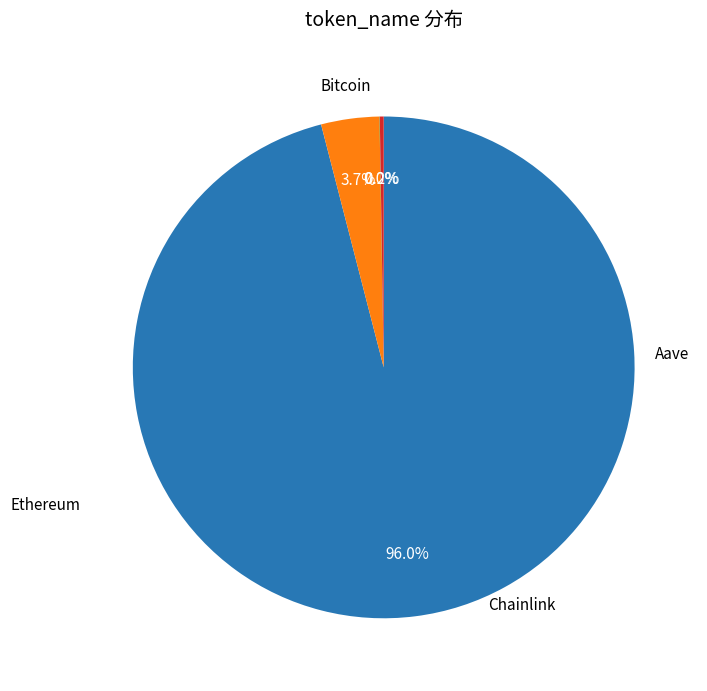

Is there any slice that represents more than half of the pie?

Yes